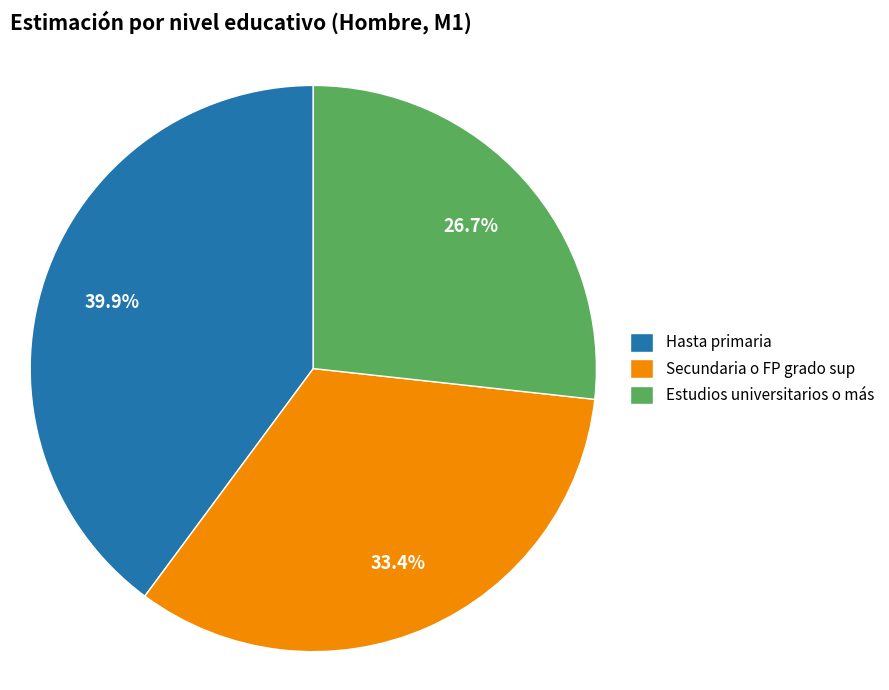

Rank the categories by value from lowest to highest.

Estudios universitarios o más, Secundaria o FP grado sup, Hasta primaria